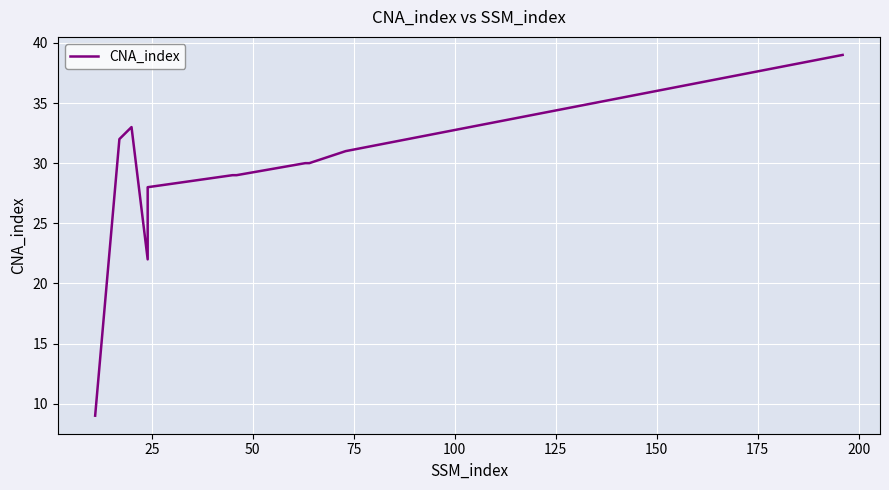

What is the difference between the maximum and minimum values?

30